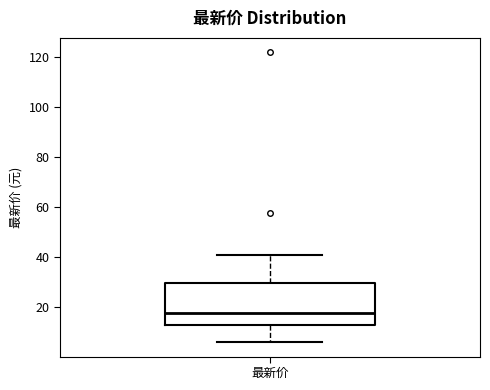

Read this box plot against the y-axis: the position of the median line, the range covered by the box, and the ends of both whiskers. The values are not printed on the chart, so give them approximately, as read against the axis.

median 18, box 12 to 30, whiskers 6 to 40